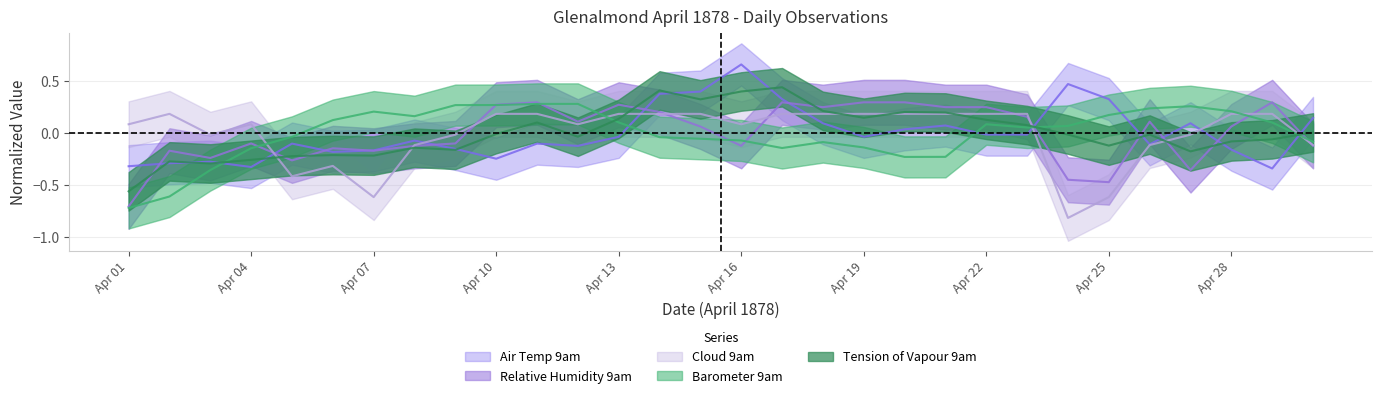

Reading left to right, what are all the values shown in this chart?

Barometer 9am: -0.7	-0.6	-0.4	-0.1	-0.0	0.1	0.2	0.2	0.3	0.3	0.3	0.3	0.1	-0.0	-0.1	-0.1	-0.1	-0.1	-0.1	-0.2	-0.2	0.1	0.1	0.1	0.2	0.2	0.3	0.2	0.1	-0.1
Tension of Vapour 9am: -0.6	-0.3	-0.3	-0.3	-0.2	-0.2	-0.2	-0.1	-0.2	-0.0	0.1	-0.0	0.1	0.4	0.3	0.4	0.4	0.2	0.1	0.2	0.2	0.1	0.1	-0.0	-0.1	-0.0	-0.2	-0.1	-0.1	0.0
Air Temp 9am: -0.3	-0.3	-0.3	-0.3	-0.1	-0.2	-0.2	-0.1	-0.1	-0.2	-0.1	-0.1	-0.0	0.4	0.4	0.7	0.3	0.1	-0.0	0.0	0.1	-0.0	-0.0	0.5	0.3	-0.1	0.1	-0.2	-0.3	0.1
Relative Humidity 9am: -0.7	-0.2	-0.2	-0.1	-0.3	-0.1	-0.2	-0.1	-0.1	0.3	0.3	0.1	0.3	0.2	0.1	-0.1	0.3	0.3	0.3	0.3	0.3	0.3	0.2	-0.4	-0.5	0.1	-0.4	0.1	0.3	-0.1
Cloud 9am: 0.1	0.2	-0.0	0.1	-0.4	-0.3	-0.6	-0.1	-0.0	0.2	0.2	0.1	0.2	0.2	0.2	0.1	0.2	0.2	0.2	0.2	0.2	0.2	0.2	-0.8	-0.6	-0.1	-0.0	0.2	0.2	-0.1